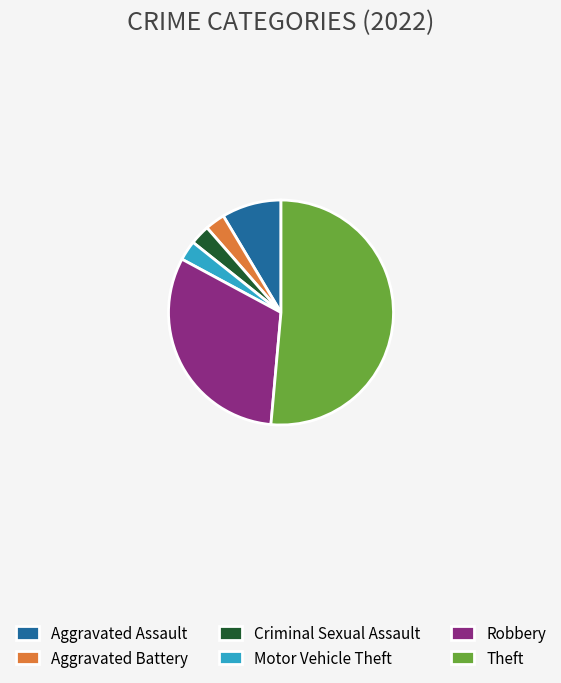

Approximately how many times larger is the value at Aggravated Battery compared to Criminal Sexual Assault?

1.0